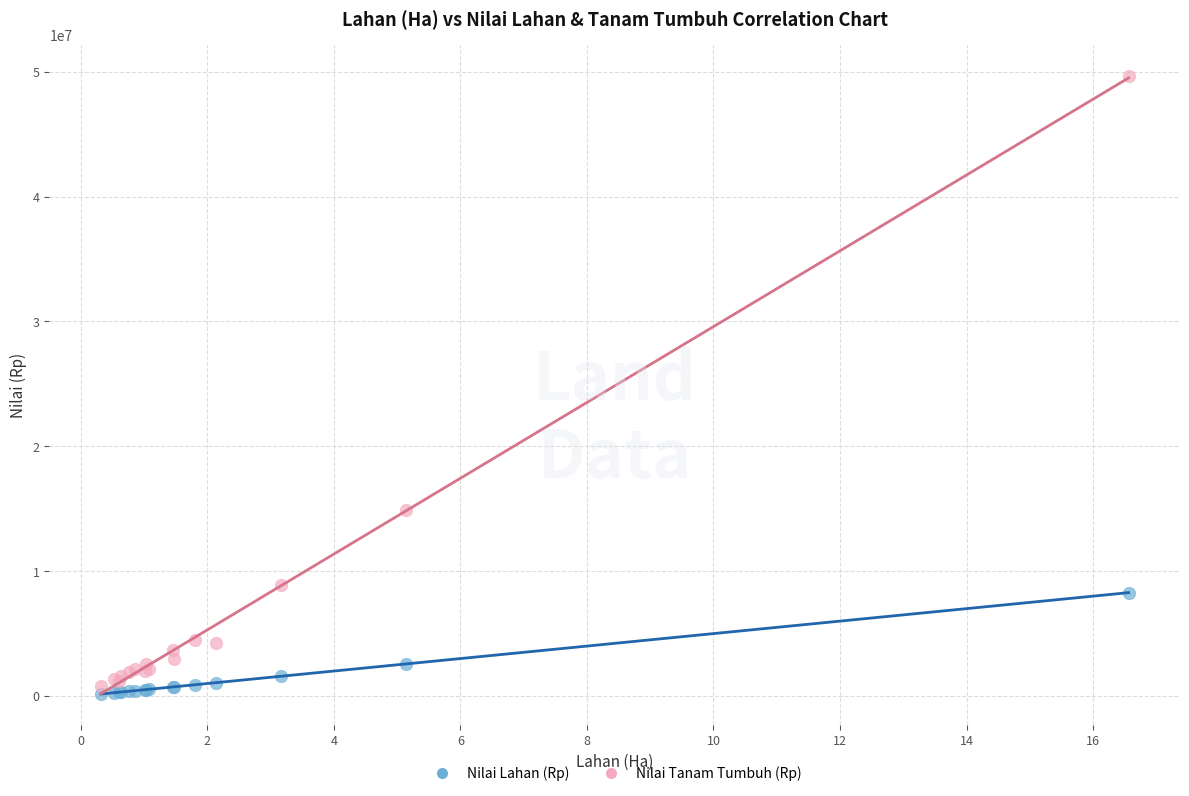

Across all series, what Y value is closest to 24920000?

14906000